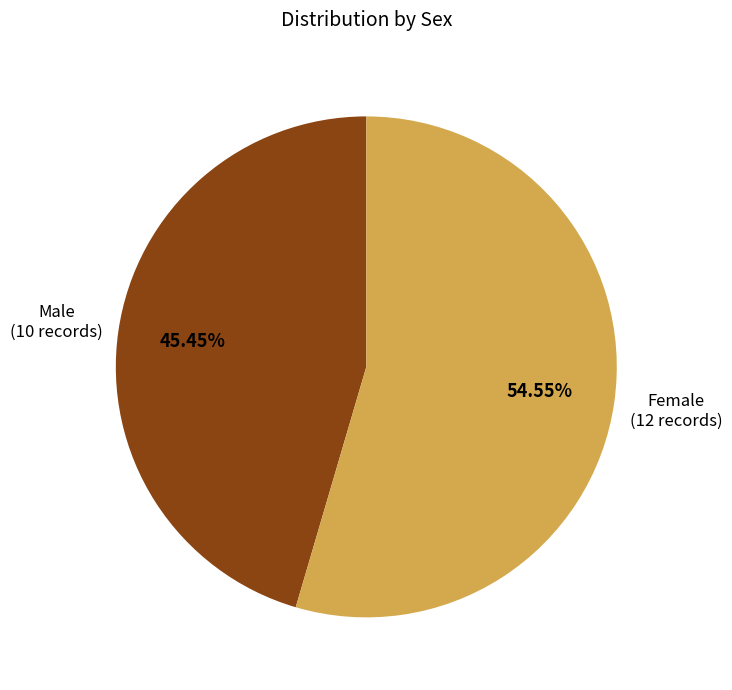

Does any single category account for the majority?

Yes